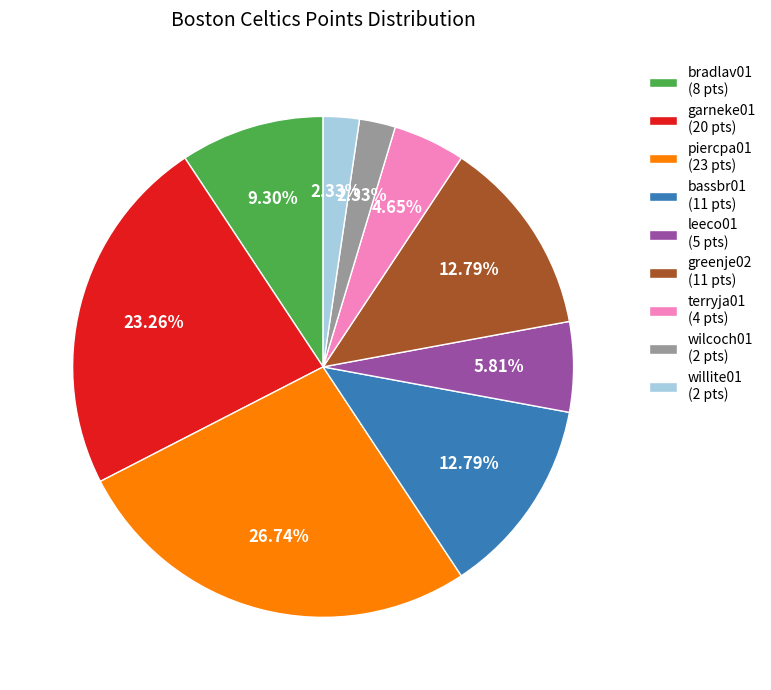

Count the number of slices in the pie.

9